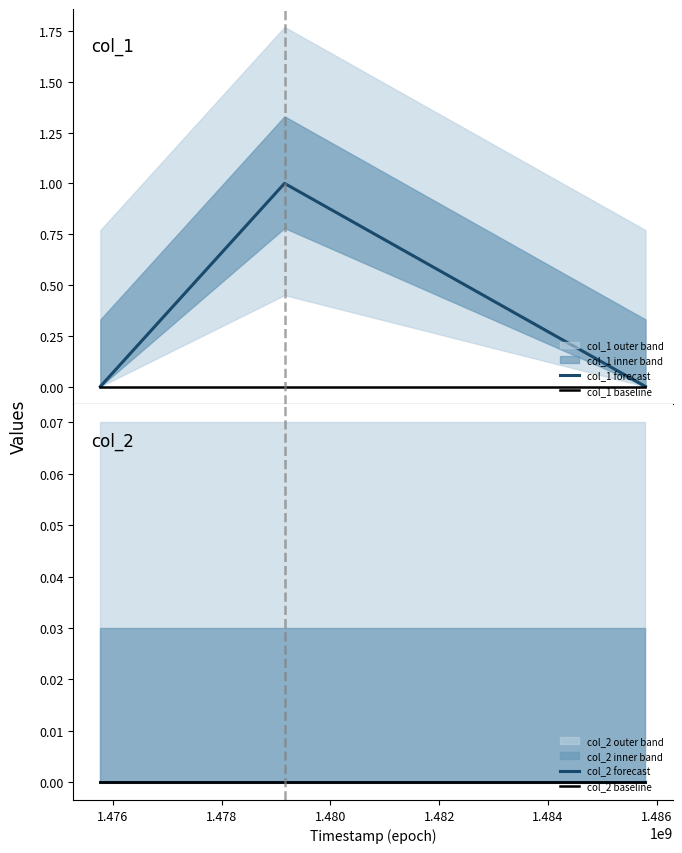

At 1.478, list the series in order from largest to smallest.

col_1 forecast, col_1 baseline, col_2 forecast, col_2 baseline